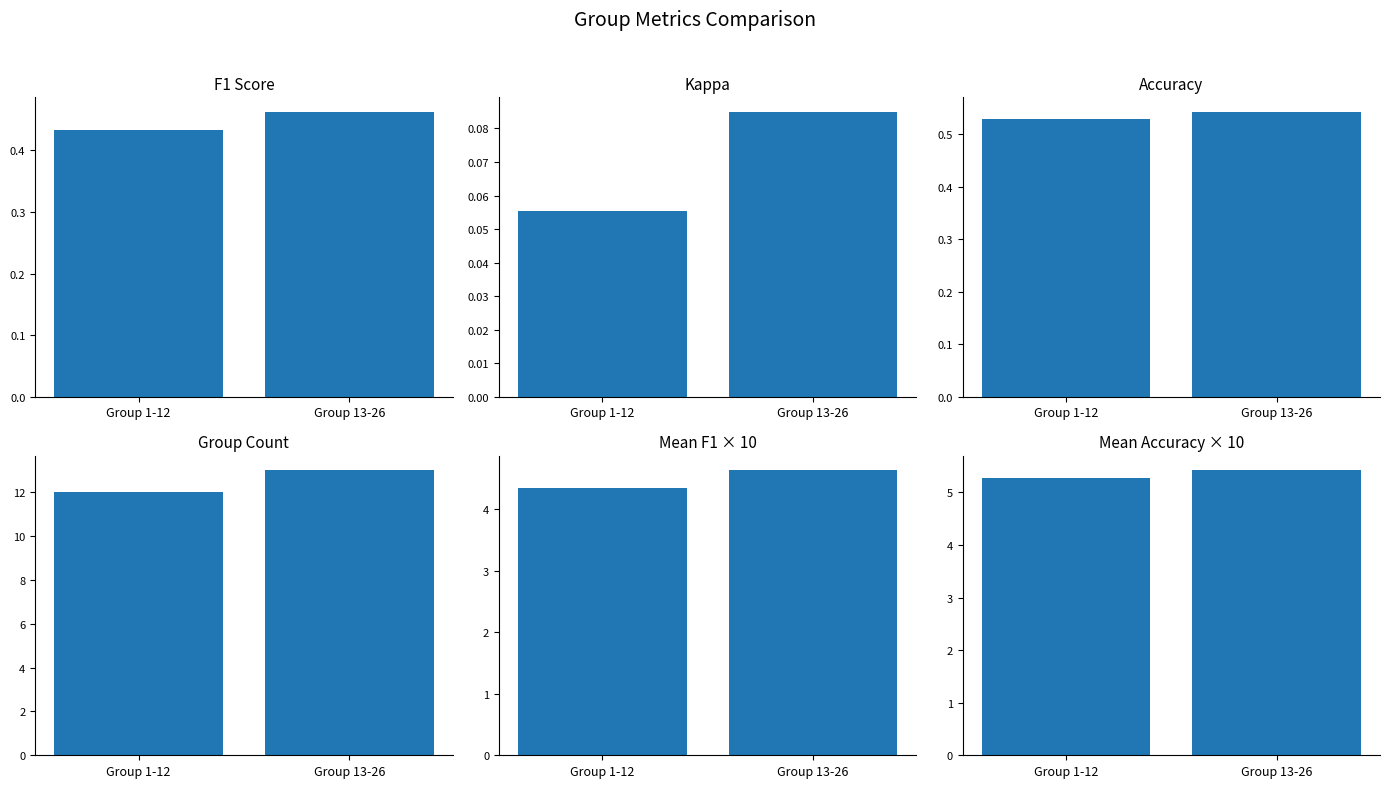

Which has a higher value, Group 1-12 or Group 13-26?

Group 13-26